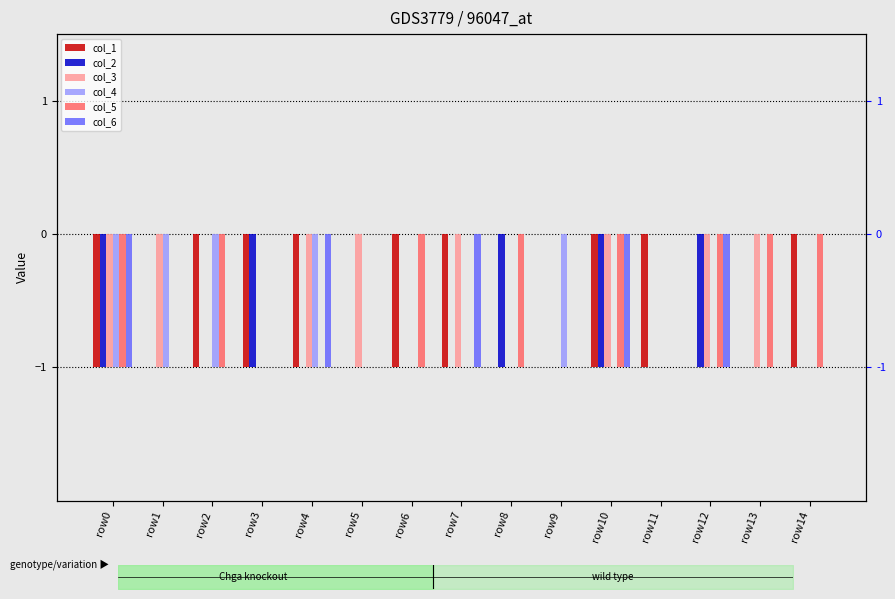

What is the difference between the maximum and minimum values in the col_5 series?

1